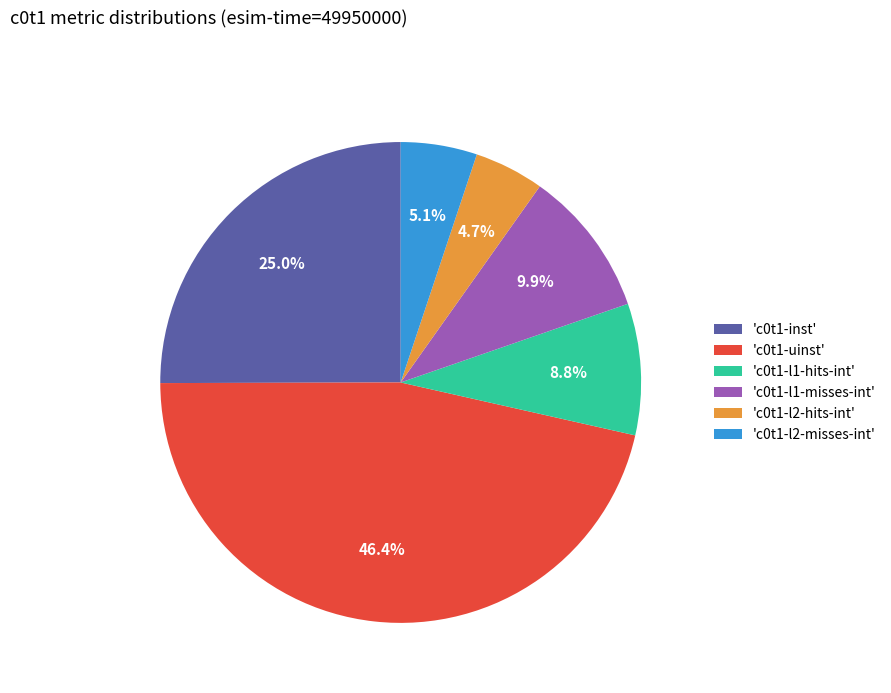

What is the largest slice in the pie chart?

'c0t1-uinst'